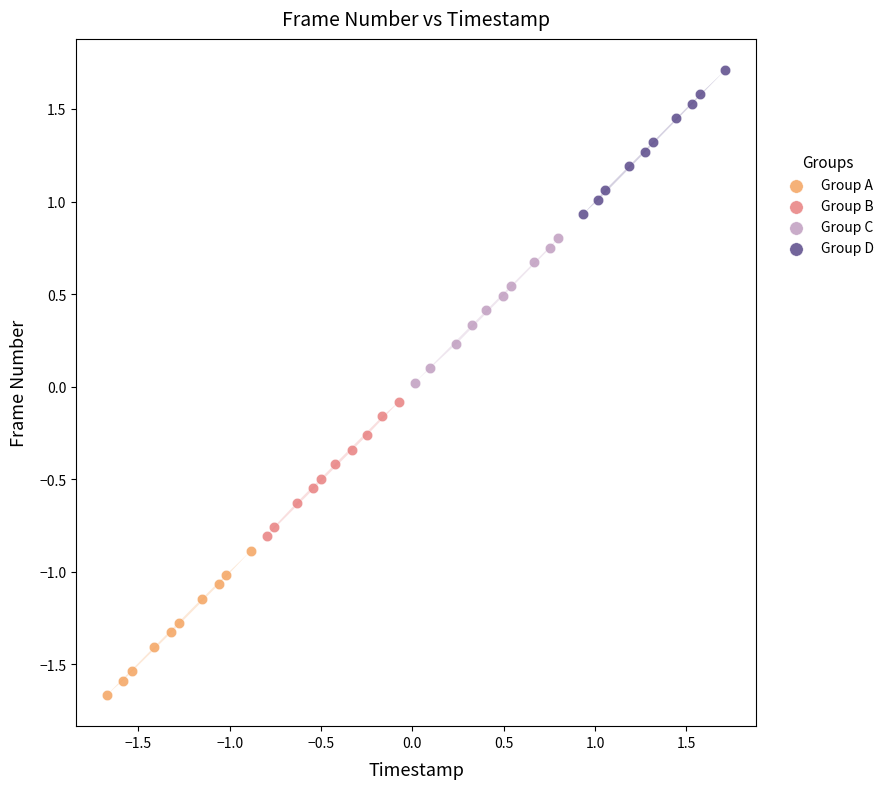

Which series reaches the minimum Y coordinate?

Group A